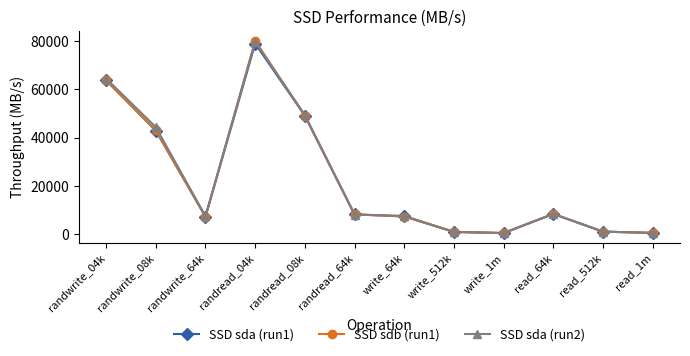

At which category does SSD sda (run1) reach its first local valley?

randwrite_64k